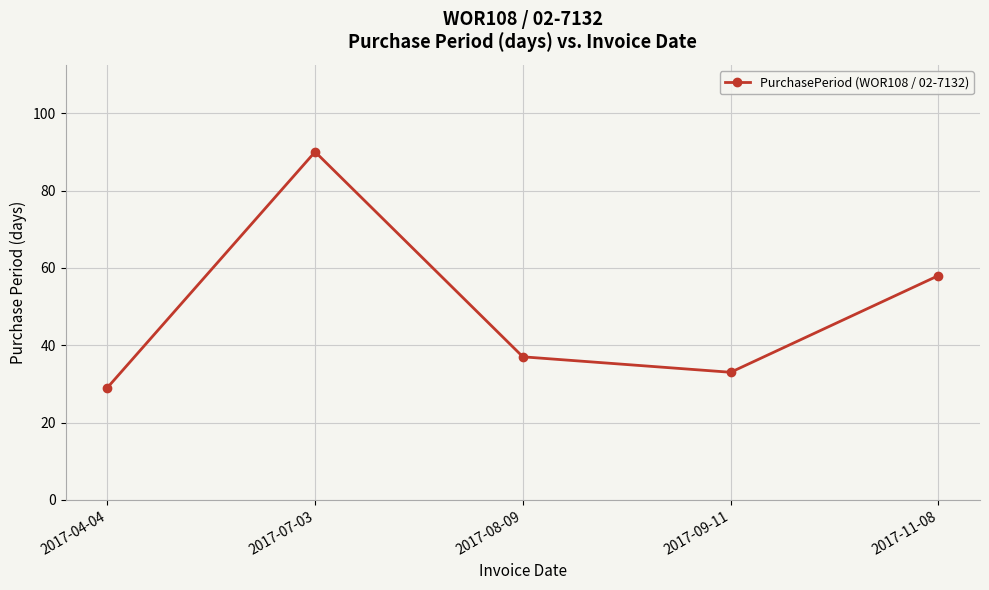

What is the smallest value displayed?

29